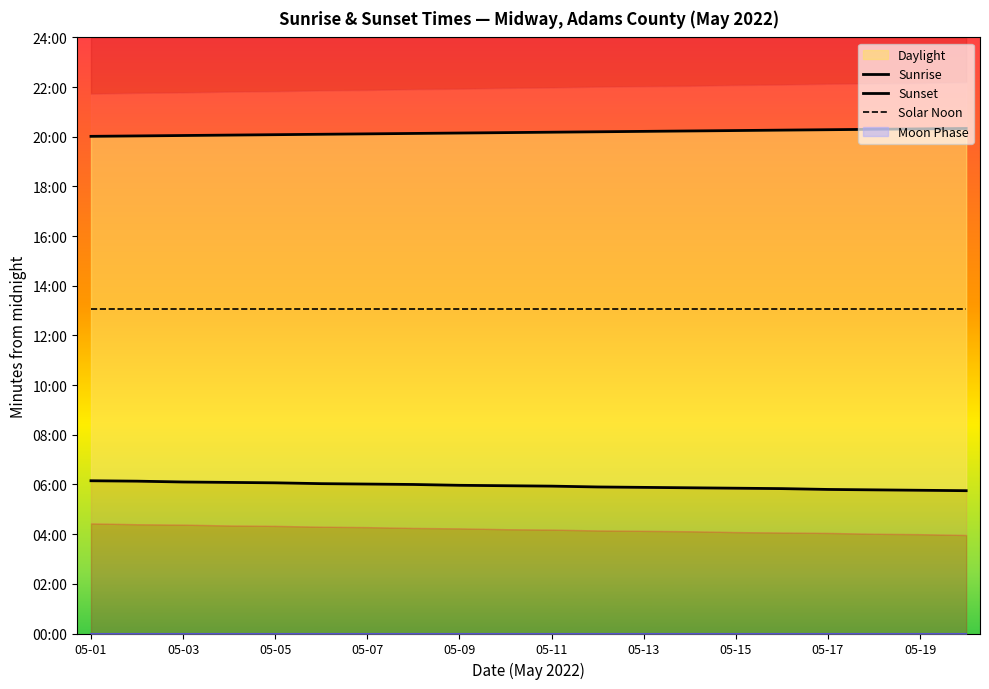

Which series changed the most between 05-03 and 17?

Sunrise